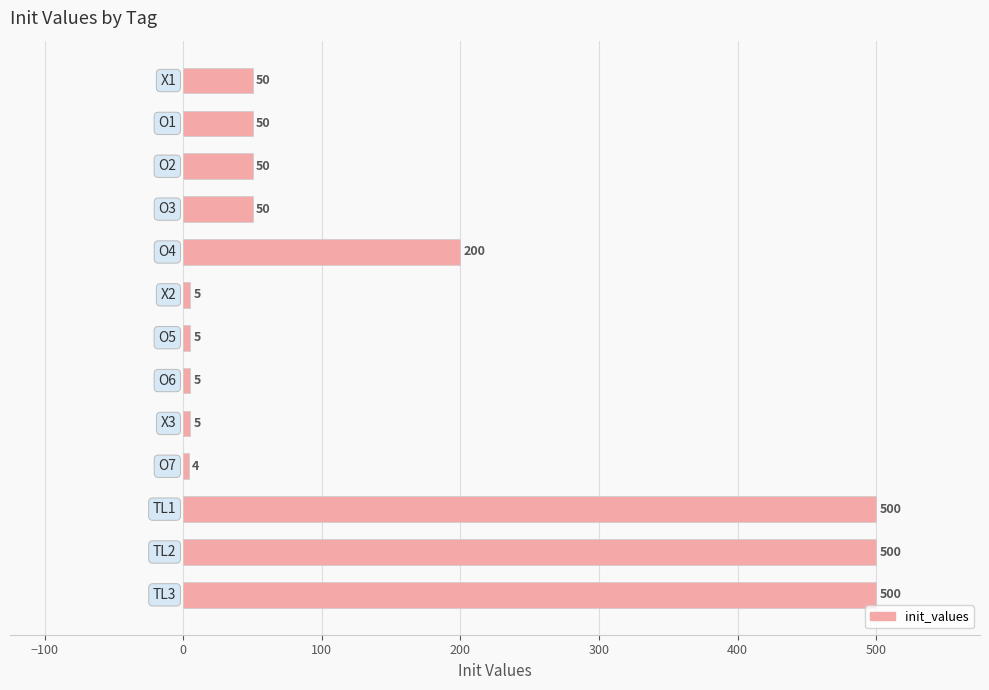

How many bars are there in total?

13